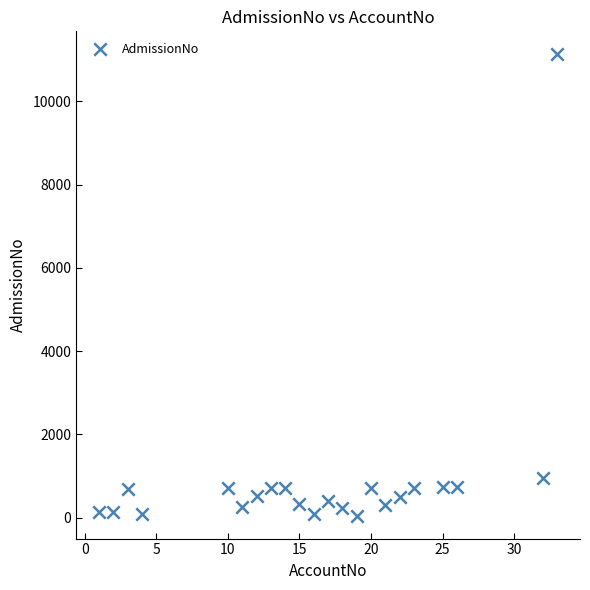

What Y value in the scatter plot is closest to 5588?

946